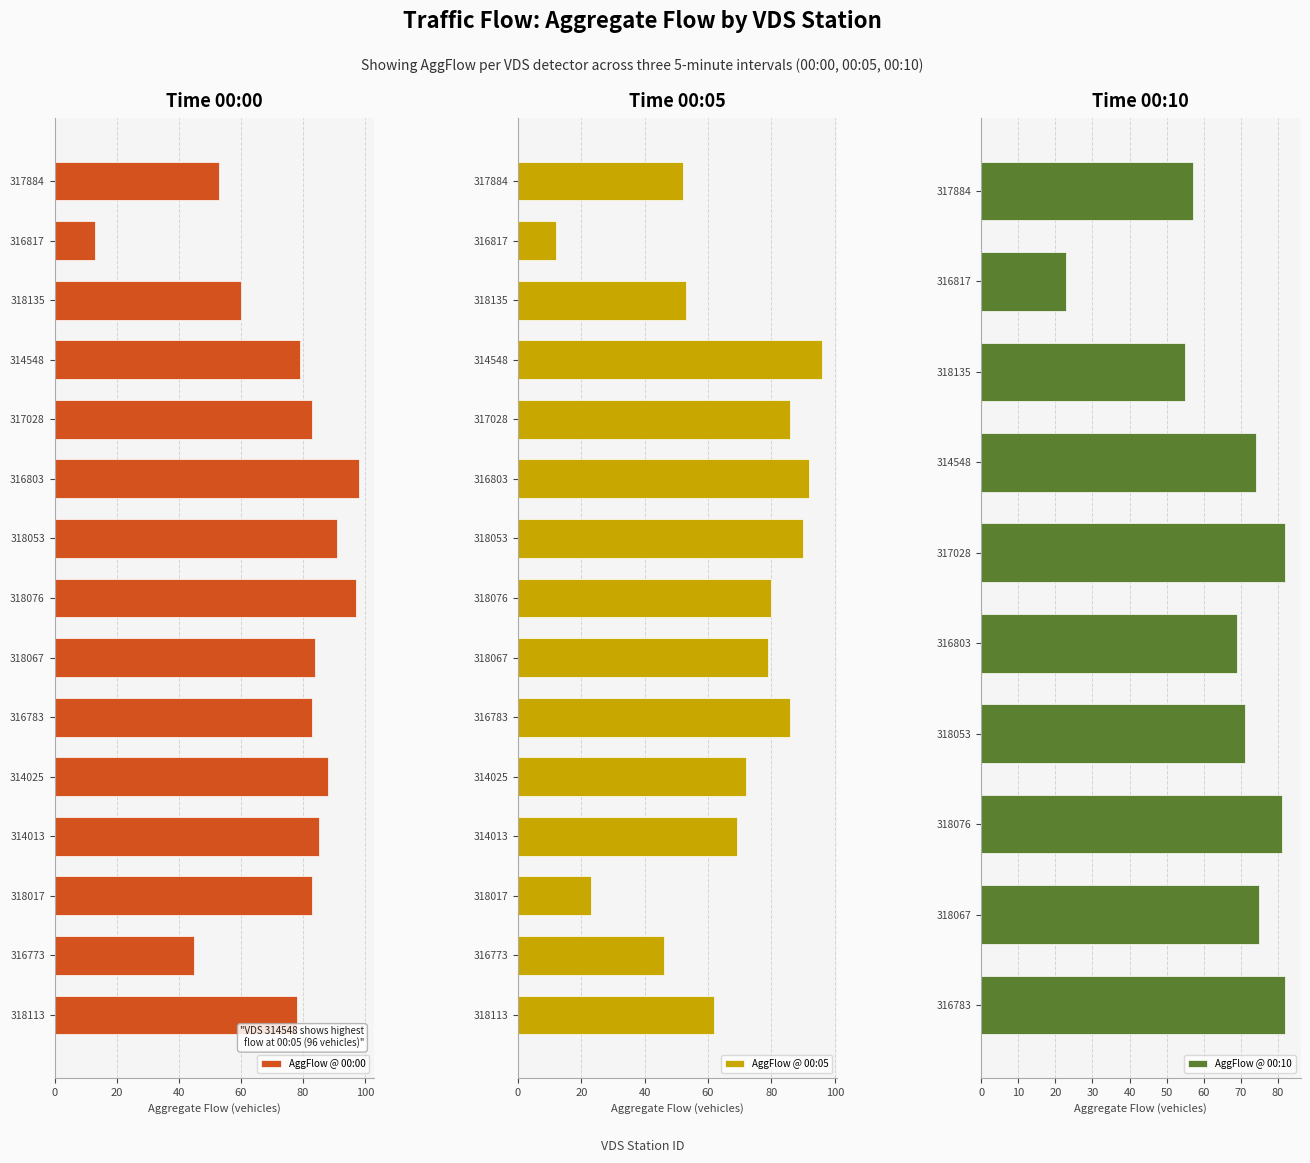

What is the value of the 40th bar from the left?

82